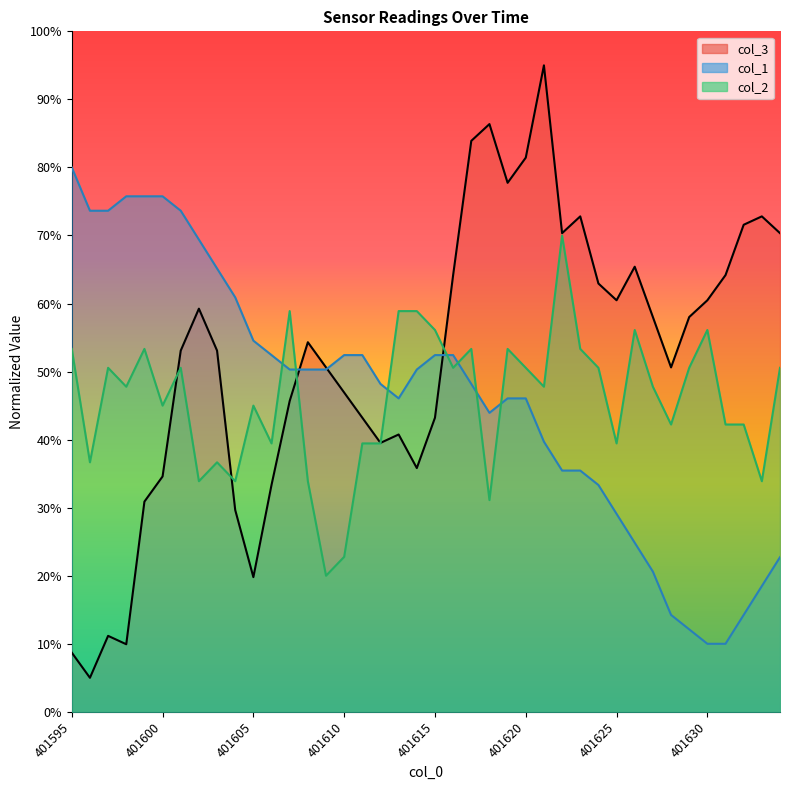

What are all the series names shown in the legend?

col_3 line, col_1 line, col_2 line